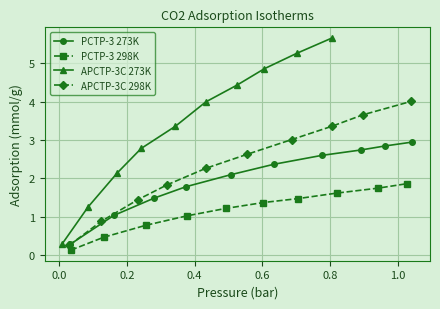

What is the minimum value for PCTP-3 273K?

0.3